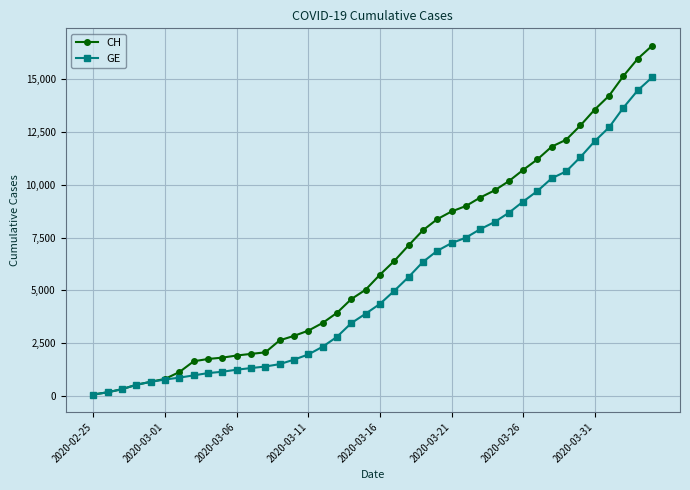

What is the highest value of the GE series?

15077